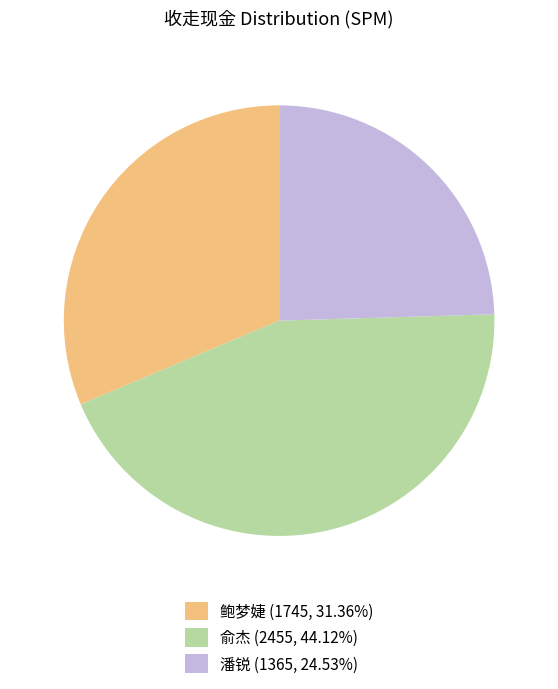

Is the sum of 鲍梦婕 (1745, 31.36%) and 俞杰 (2455, 44.12%) greater than half?

Yes